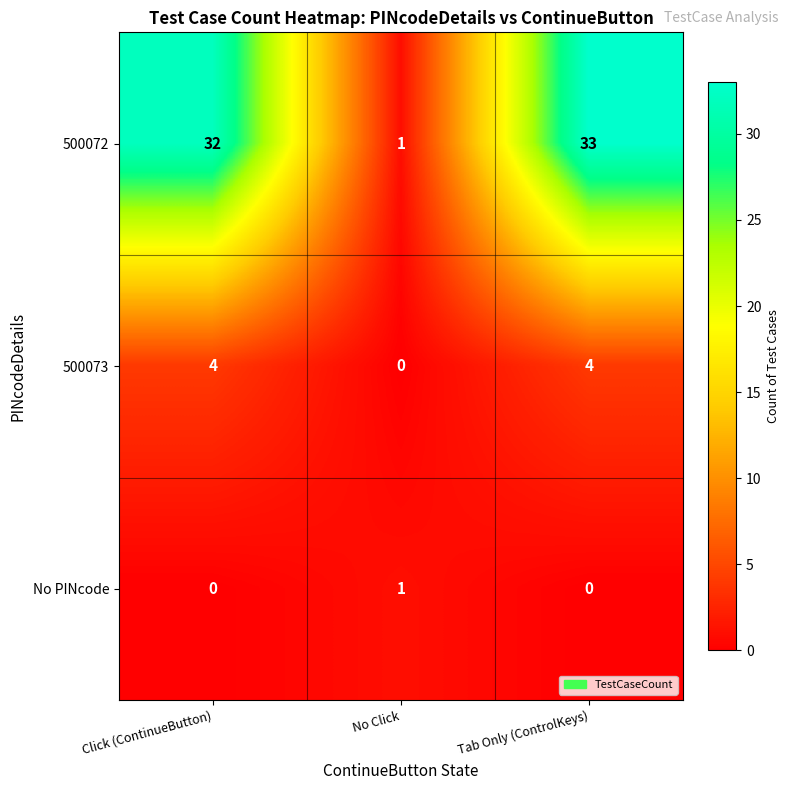

How many distinct data groups are displayed?

3